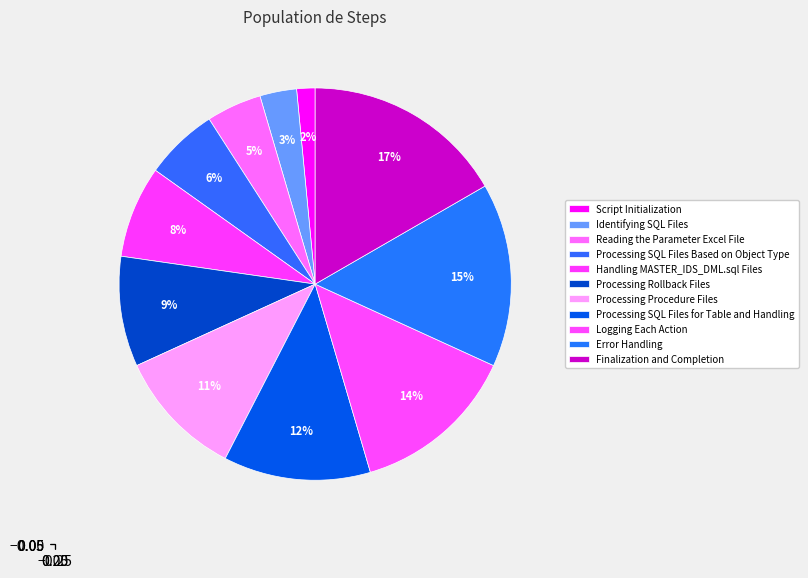

Is Processing Procedure Files the majority of the pie?

No